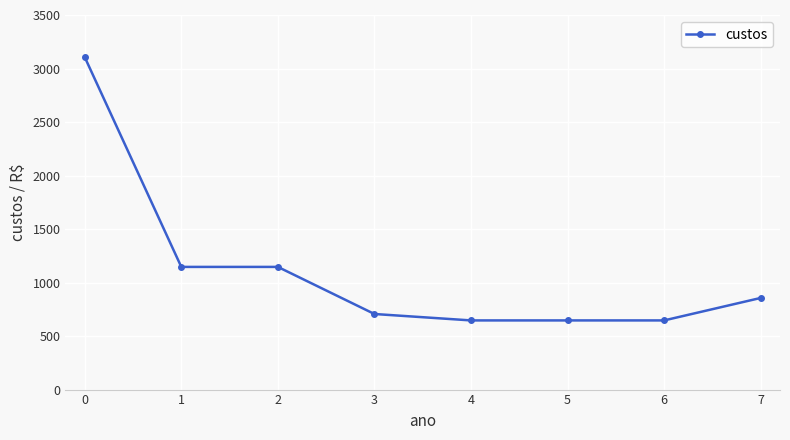

Between 7 and 5, which is larger?

7